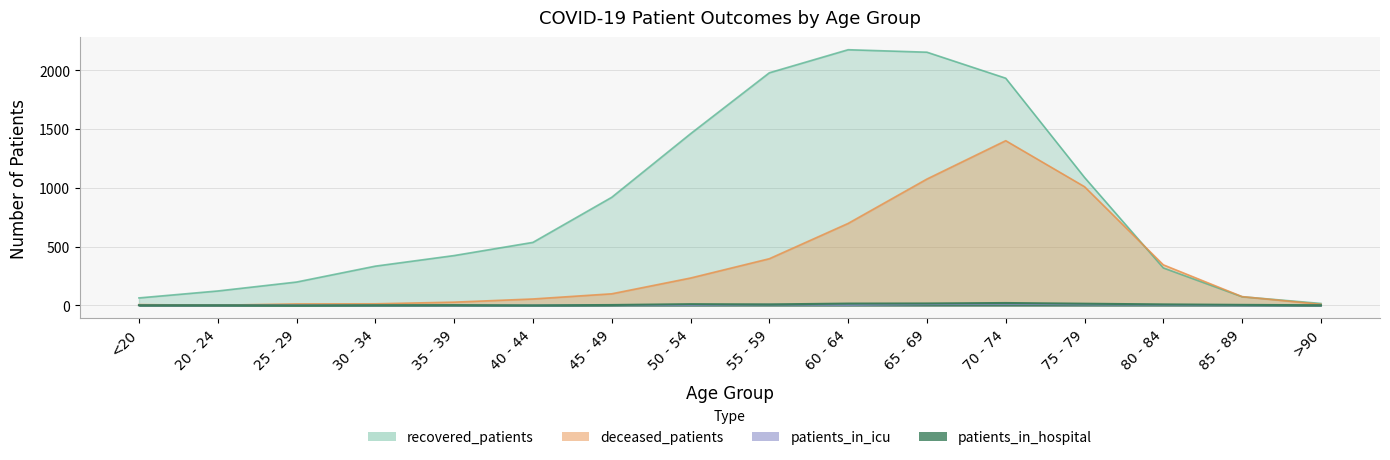

What are all the series names shown in the legend?

recovered_patients, deceased_patients, patients_in_icu, patients_in_hospital